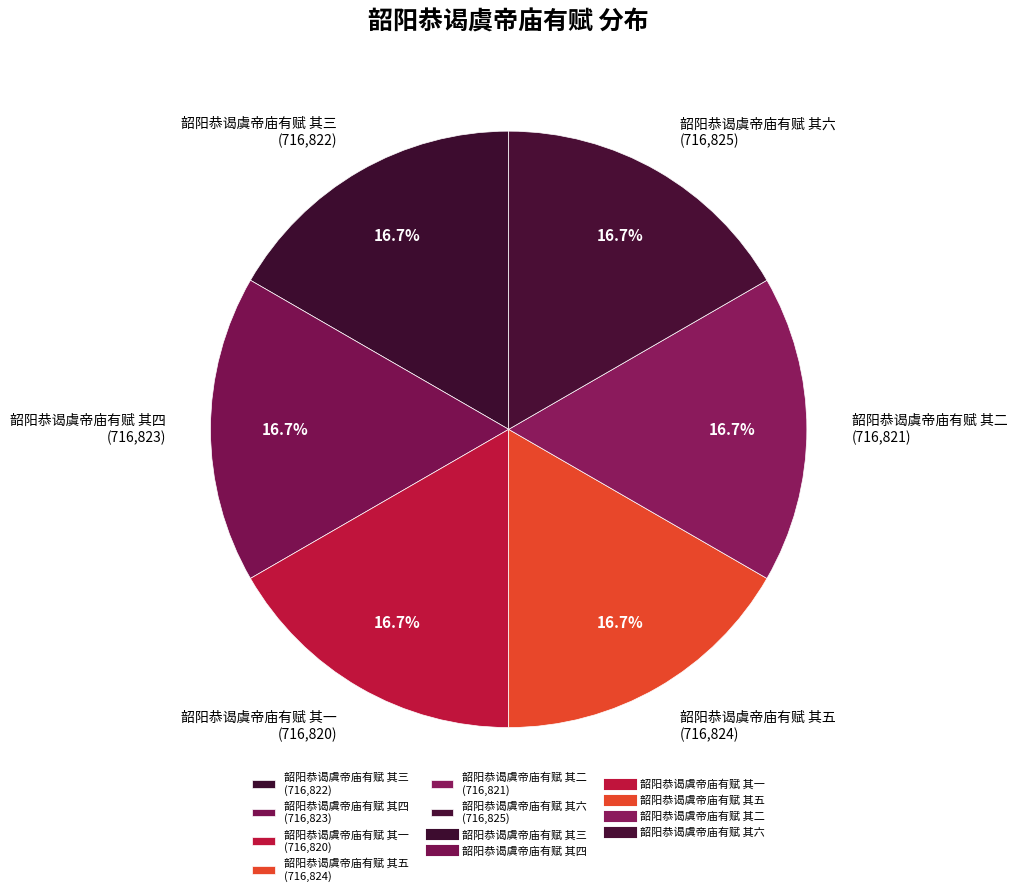

What portion of the pie excludes 韶阳恭谒虞帝庙有赋 其五?

83.3%